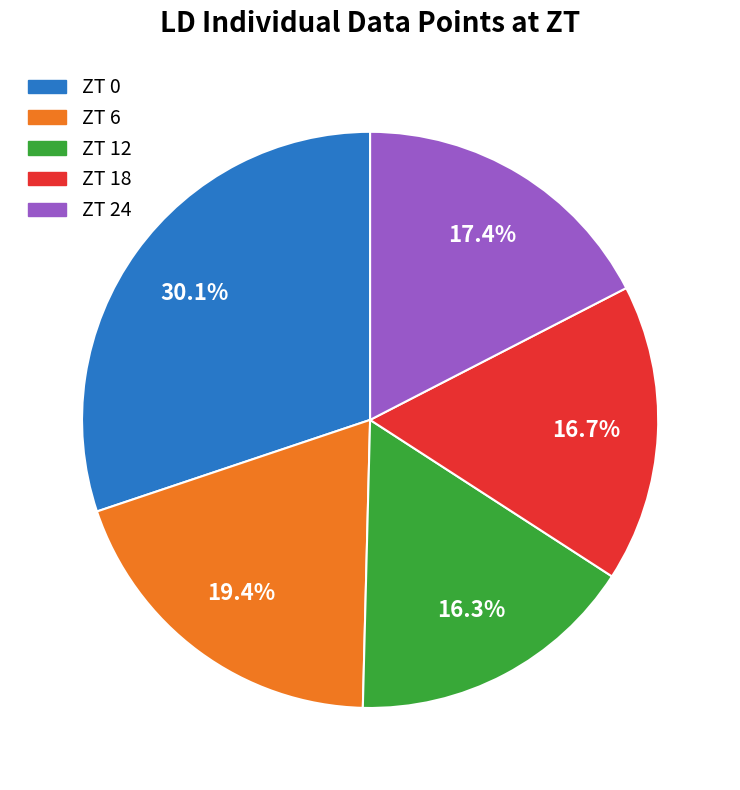

Is it true that ZT 12 is 16% of the pie?

True